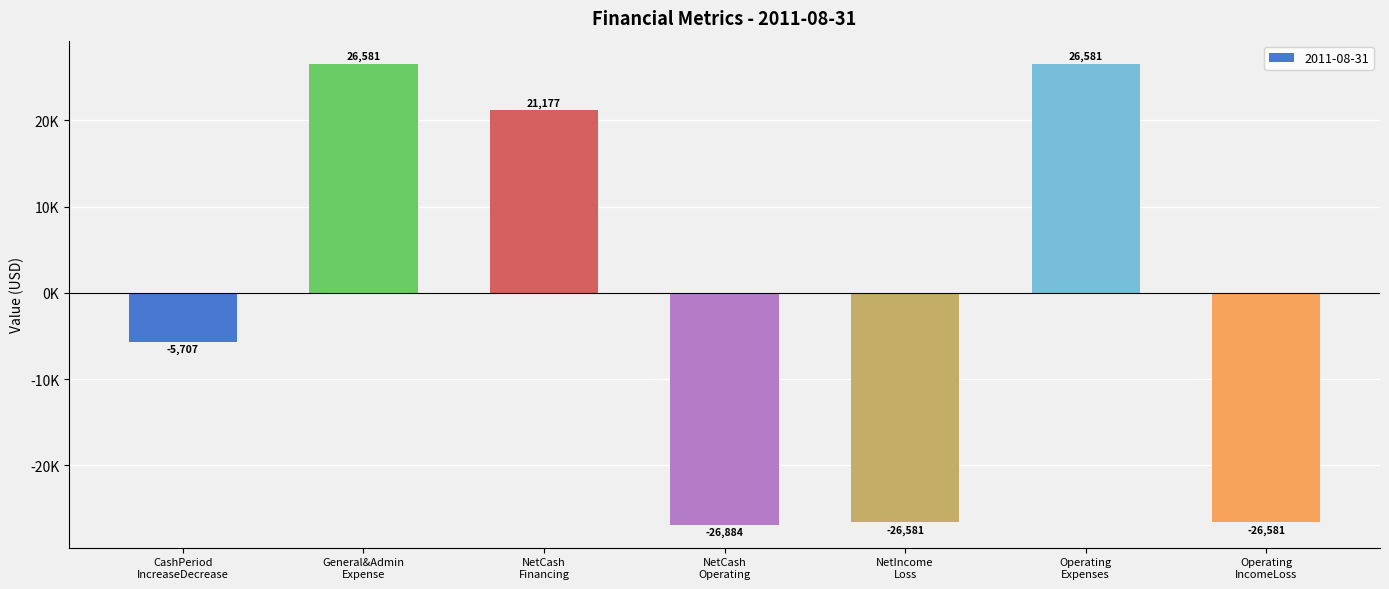

Reading left to right, extract all data points from this chart.

CashPeriod
IncreaseDecrease=-5707	General&Admin
Expense=26581	NetCash
Financing=21177	NetCash
Operating=-26884	NetIncome
Loss=-26581	Operating
Expenses=26581	Operating
IncomeLoss=-26581